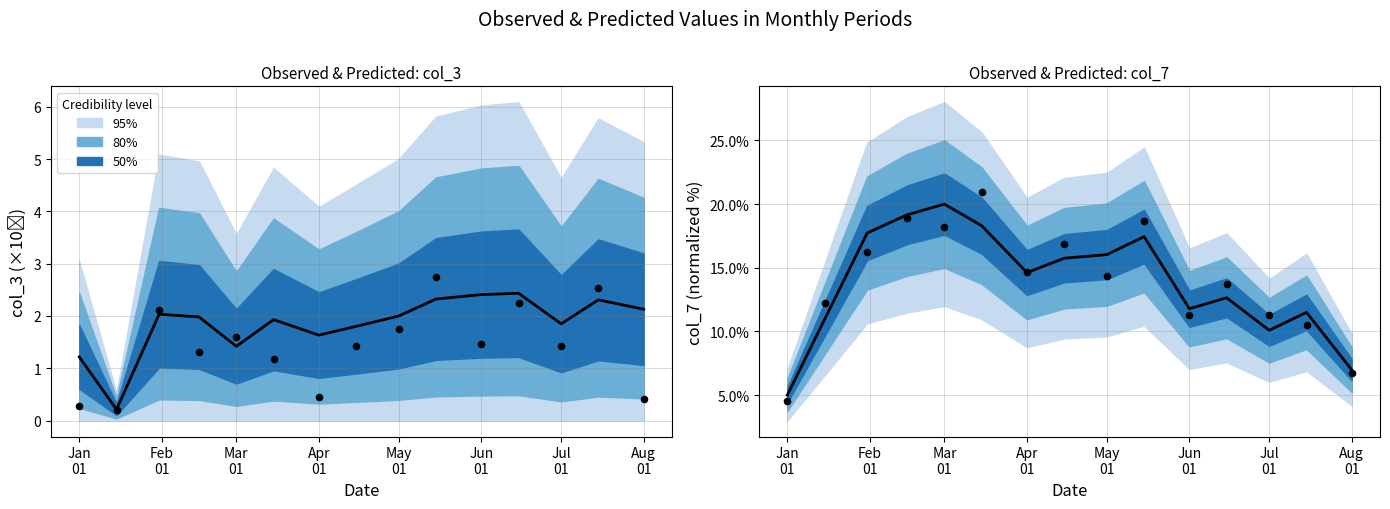

Which series has the largest total across all categories?

Observed